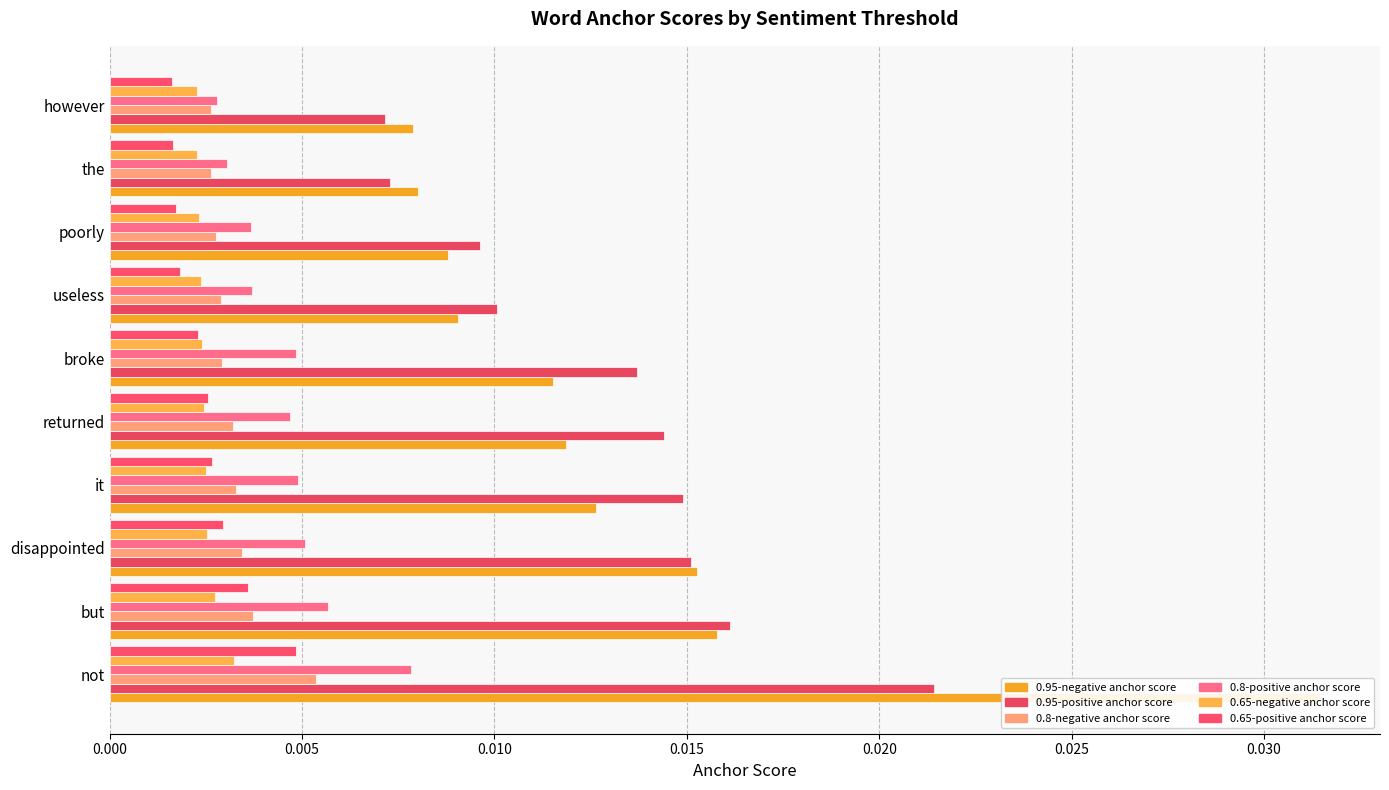

The 0.95-positive anchor score series shows 0.0 at 0.030. True or false?

True